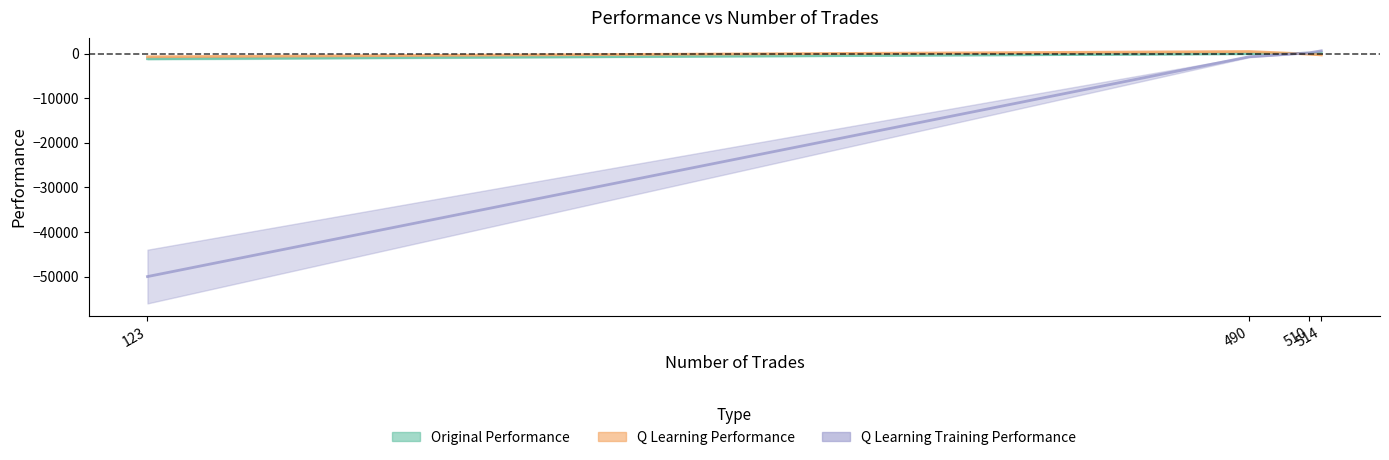

Reading left to right, transcribe all the data shown in this chart.

original performance: 510=52.6	490=-52.1	514=85.8	123=-1166.2
q learning performance: 510=-133.0	490=454.7	514=-299.7	123=-723.9
q learning training performance: 510=157.5	490=-721.4	514=604.4	123=-50000.0